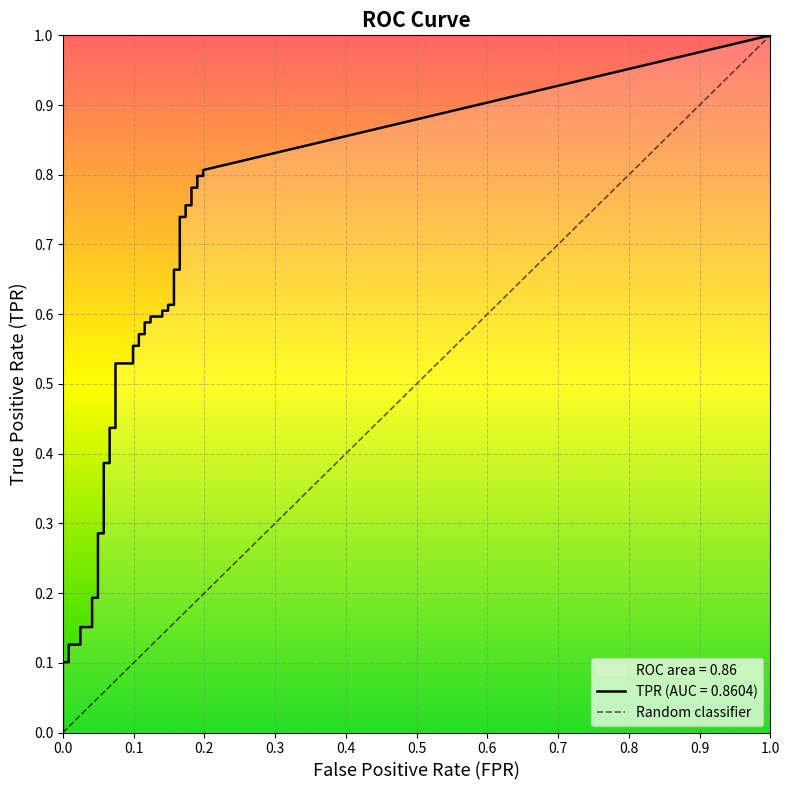

Is the value of tpr at 36 greater than the value of fpr at 28?

Yes